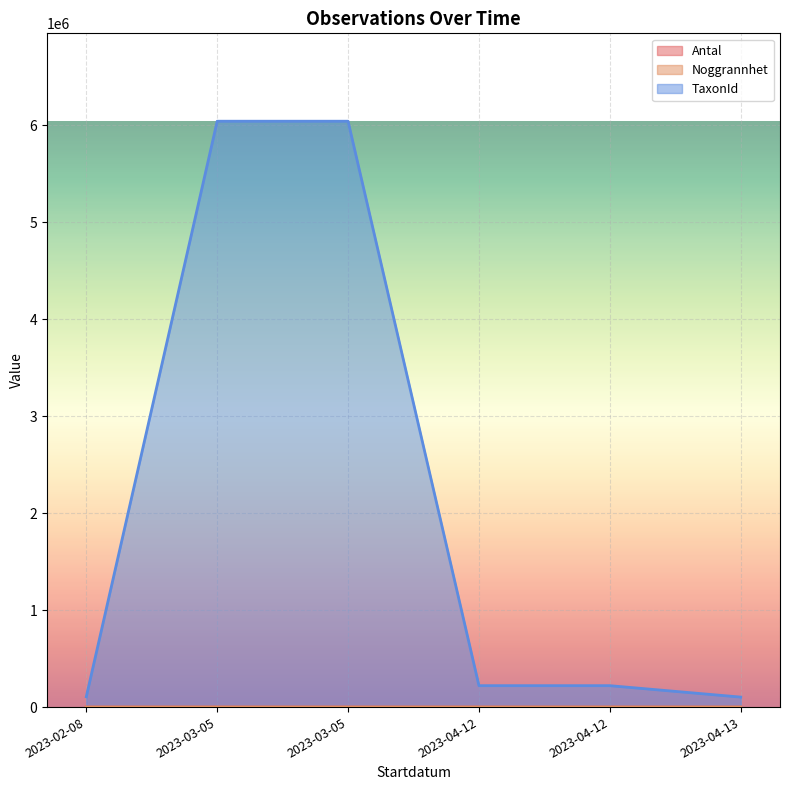

What is the maximum value for Noggrannhet?

19